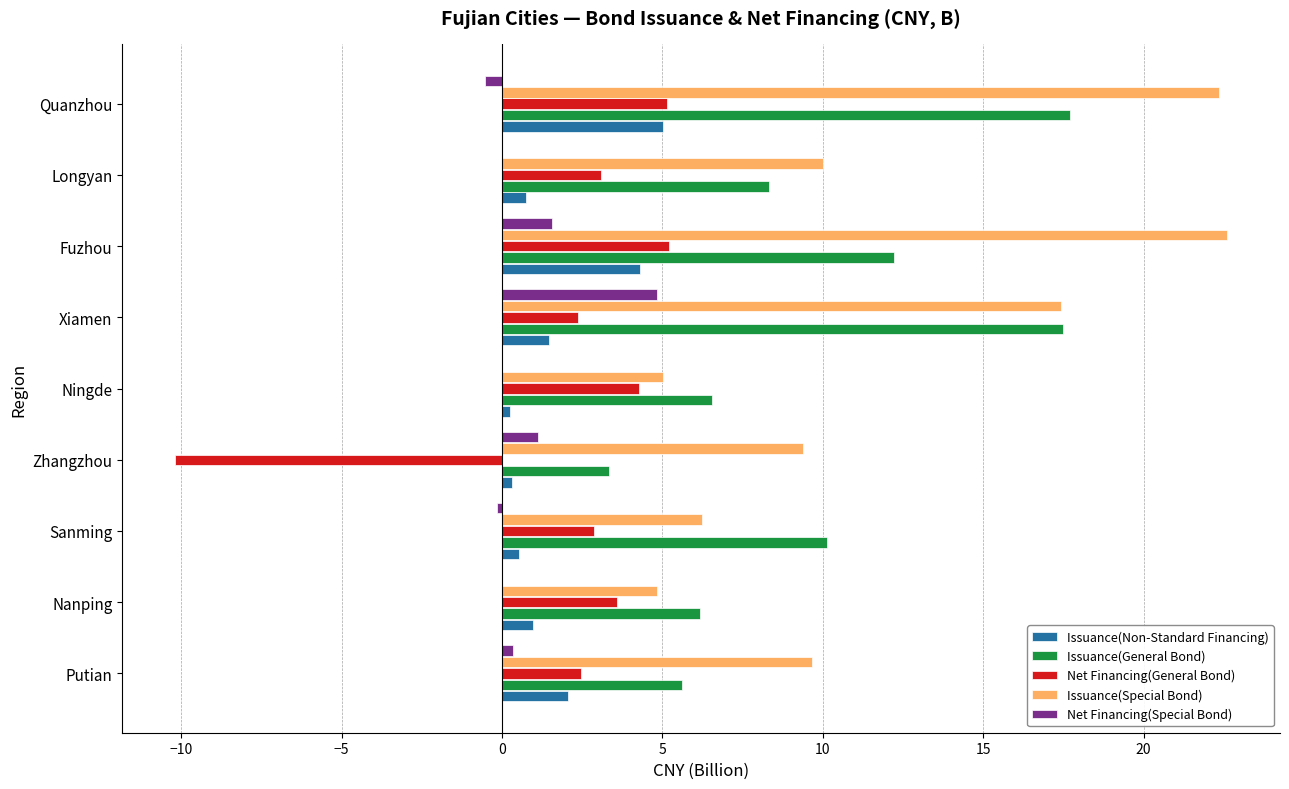

What is the total value across all series at Fuzhou?

45.9